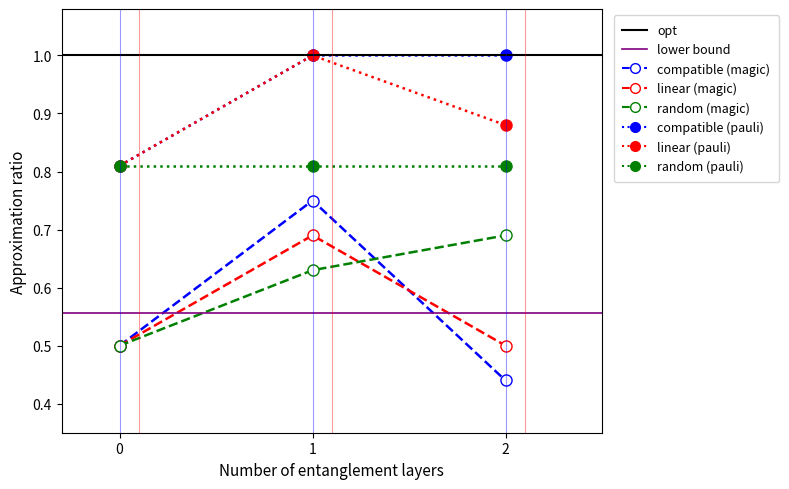

What is the spread (max minus min) of values at 1?

0.4